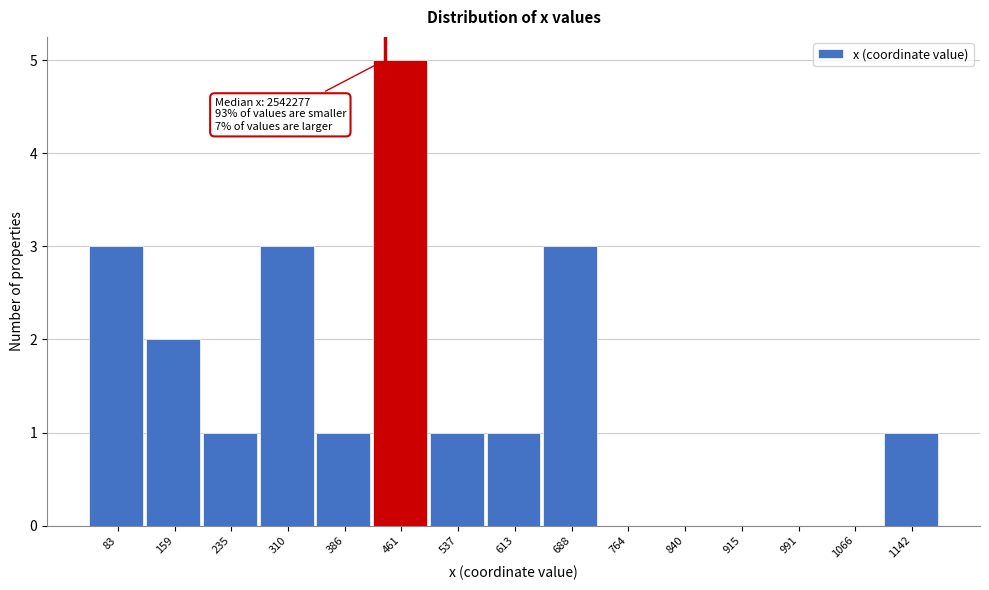

Reading left to right, what are all the values shown in this chart?

83=3	159=2	235=1	310=3	386=1	461=5	537=1	613=1	688=3	764=0	840=0	915=0	991=0	1066=0	1142=1